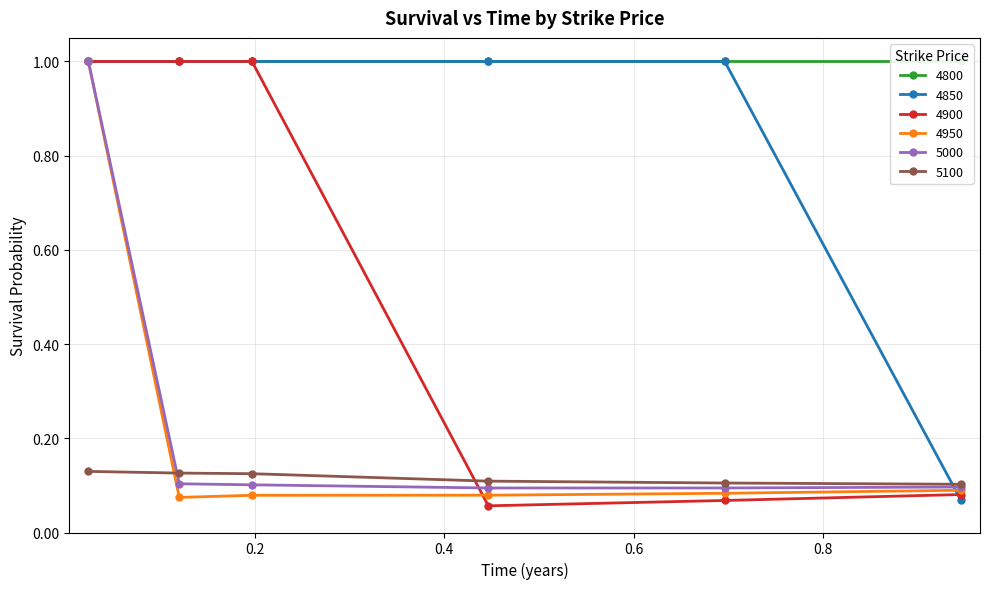

What is the sum of all 4950 values?

1.4